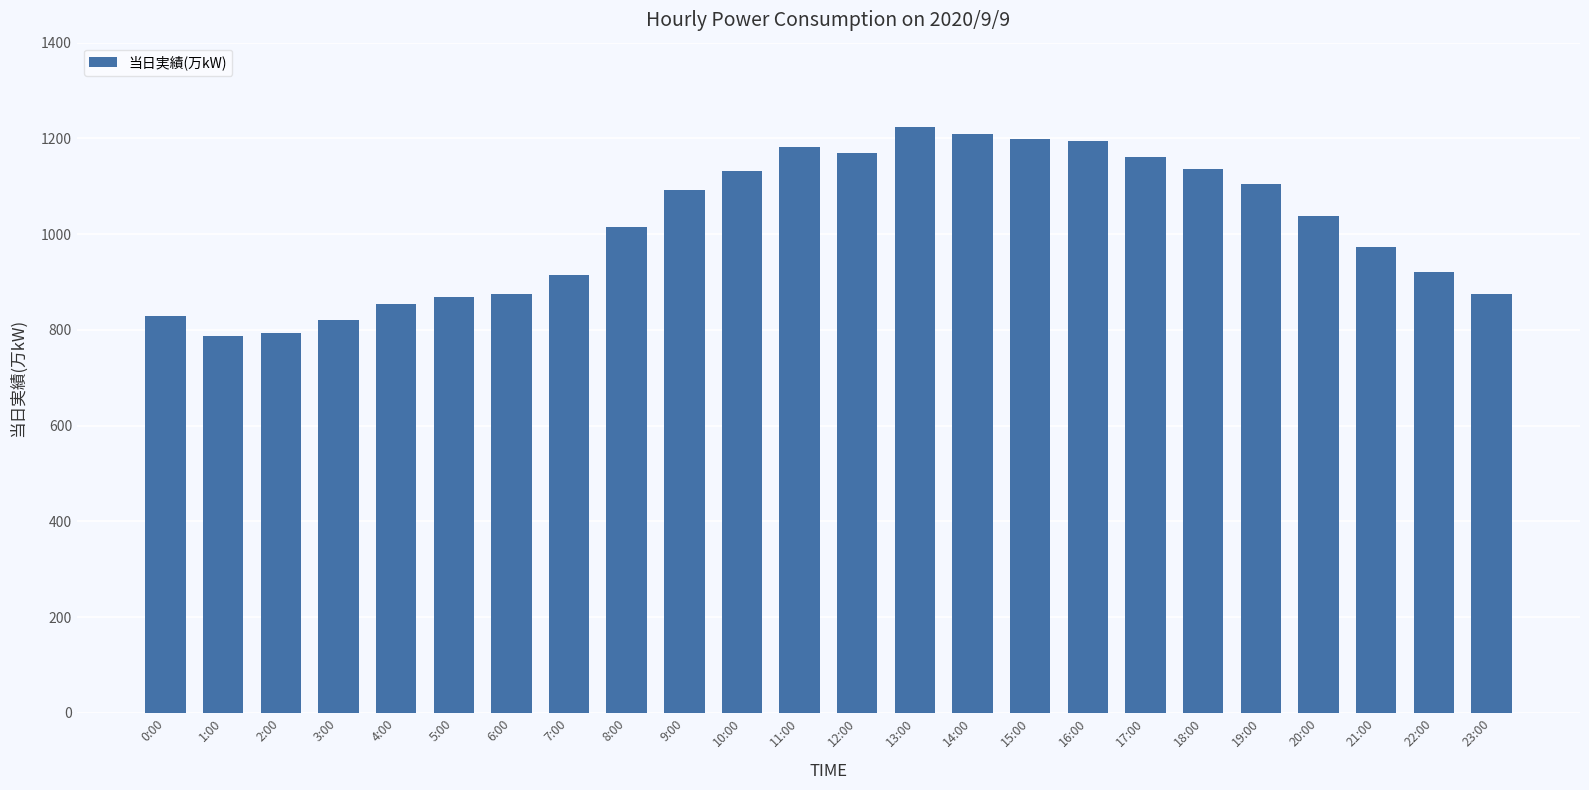

What is the label of the 14th bar from the left?

13:00